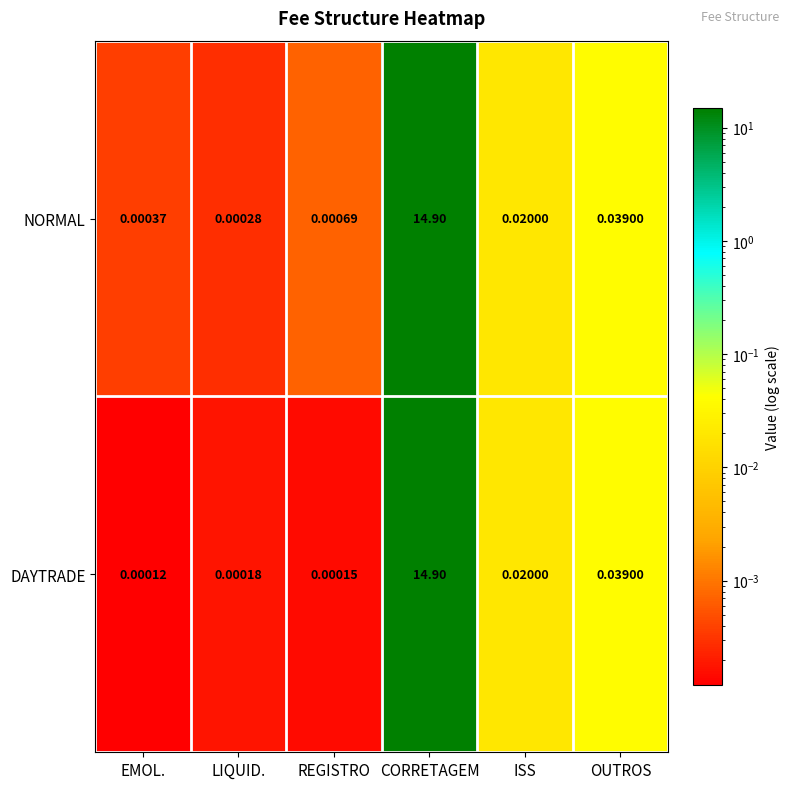

Which category has the highest value in the NORMAL series?

CORRETAGEM